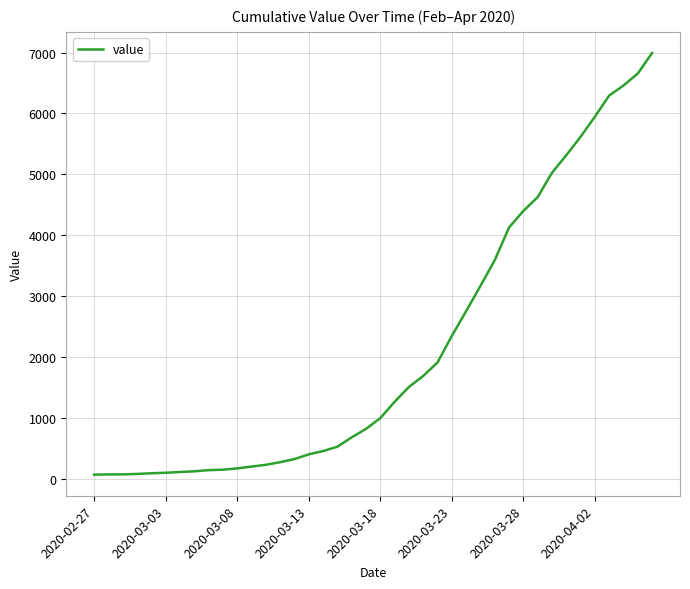

What is the difference between the maximum and minimum values?

6931